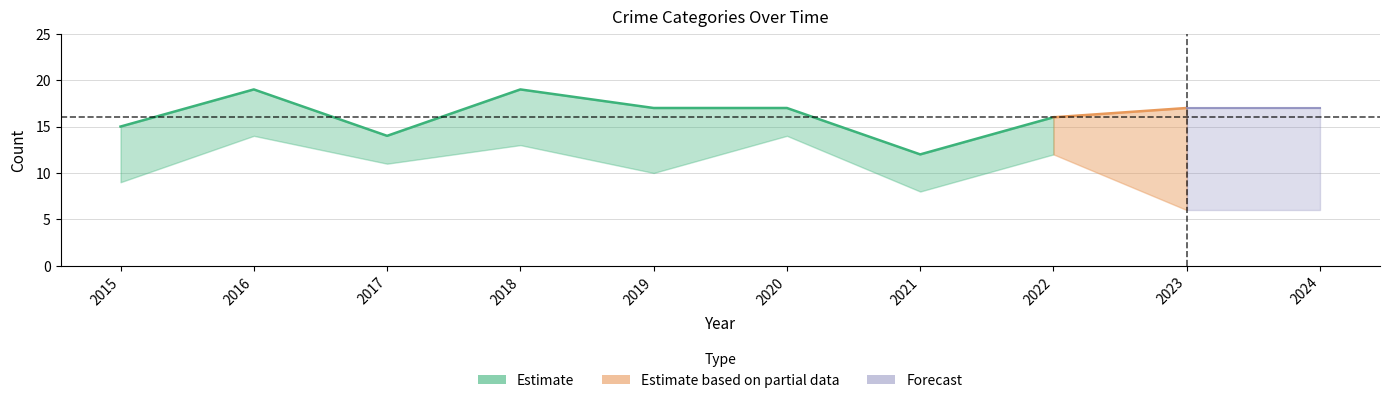

Which has a higher value, 2016 or 2022?

2016